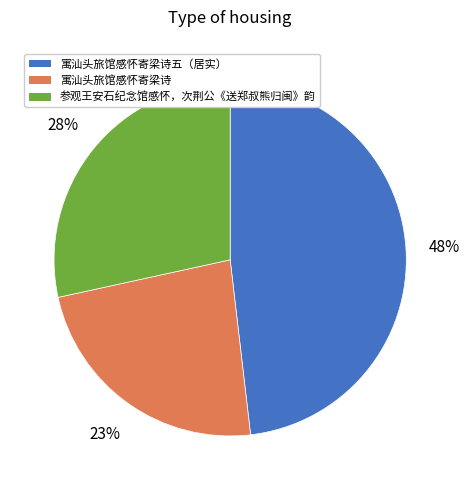

Rank the categories by value from lowest to highest.

寓汕头旅馆感怀寄梁诗, 参观王安石纪念馆感怀，次荆公《送郑叔熊归闽》韵, 寓汕头旅馆感怀寄梁诗五（居实）